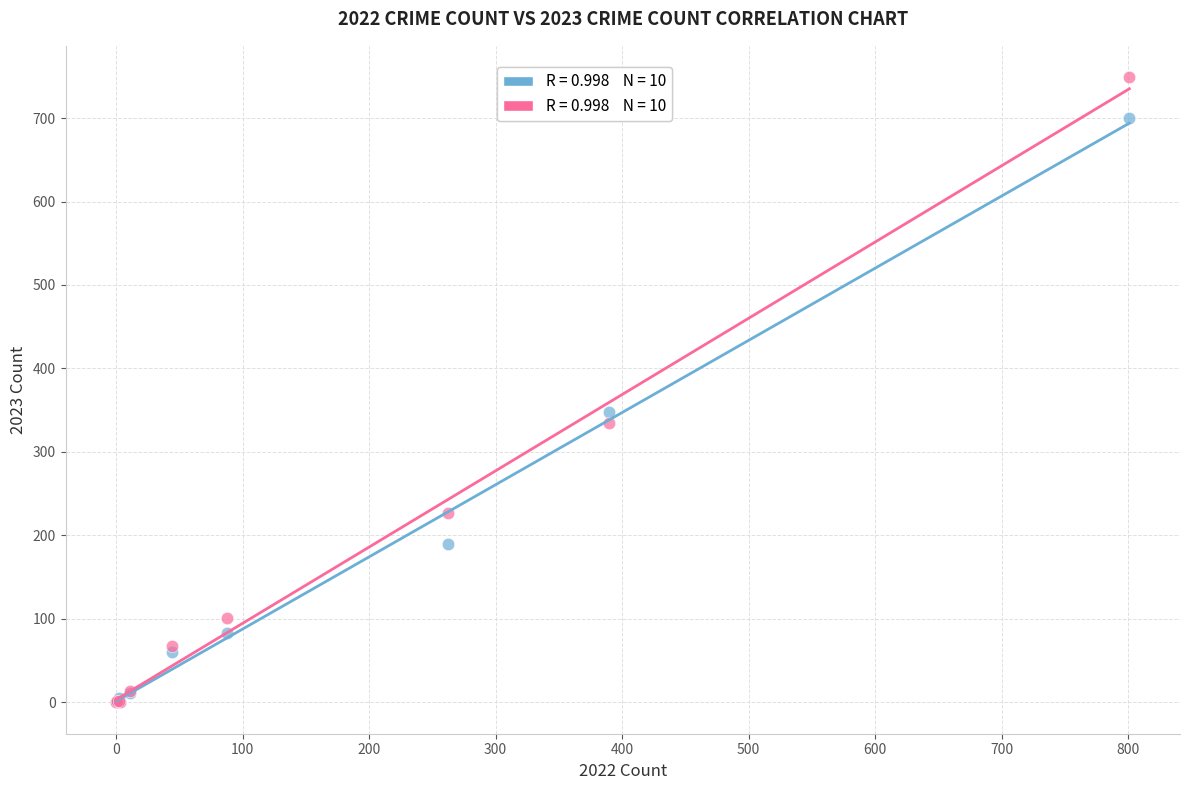

Across all series, what Y value is closest to 374?

348